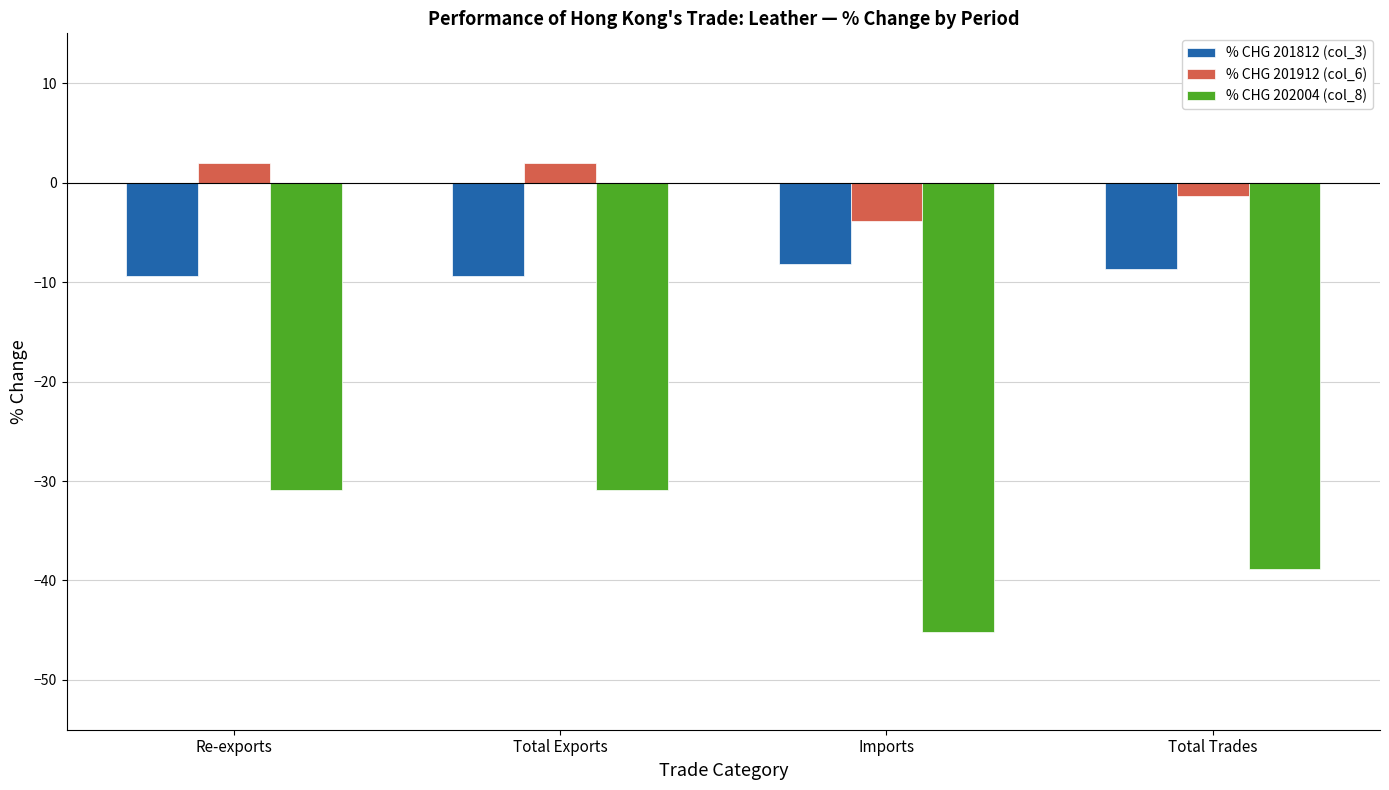

What is the total value across all series at Re-exports?

-38.4